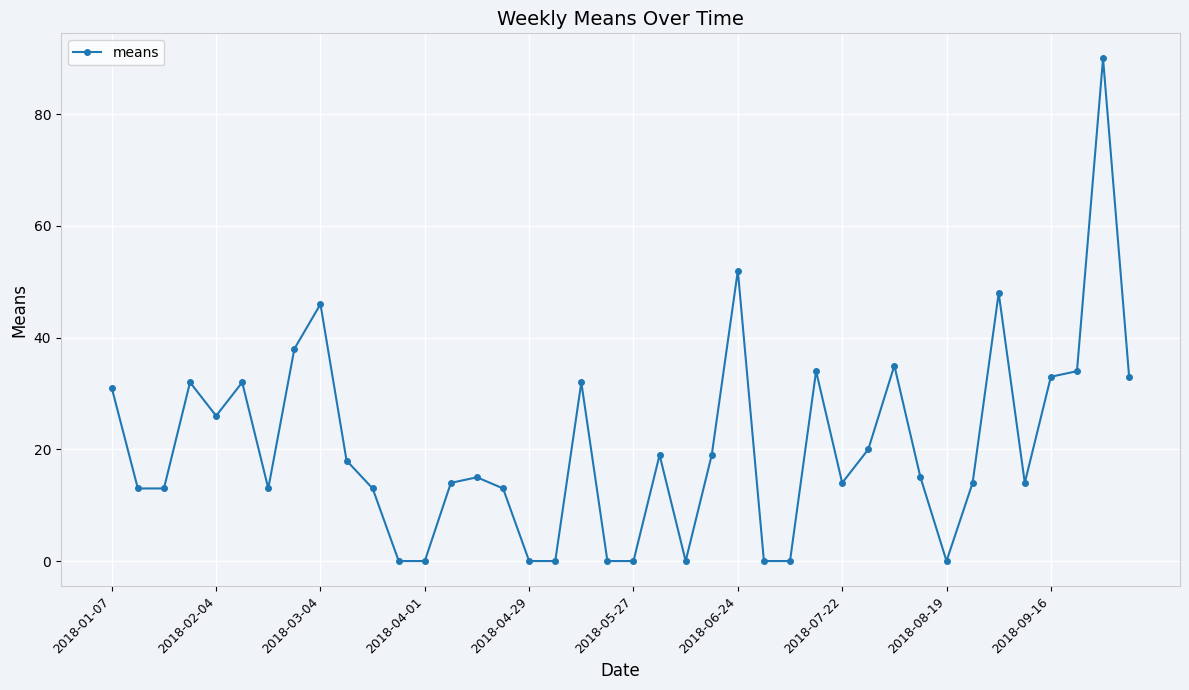

What is the difference between the second highest and second lowest values?

52